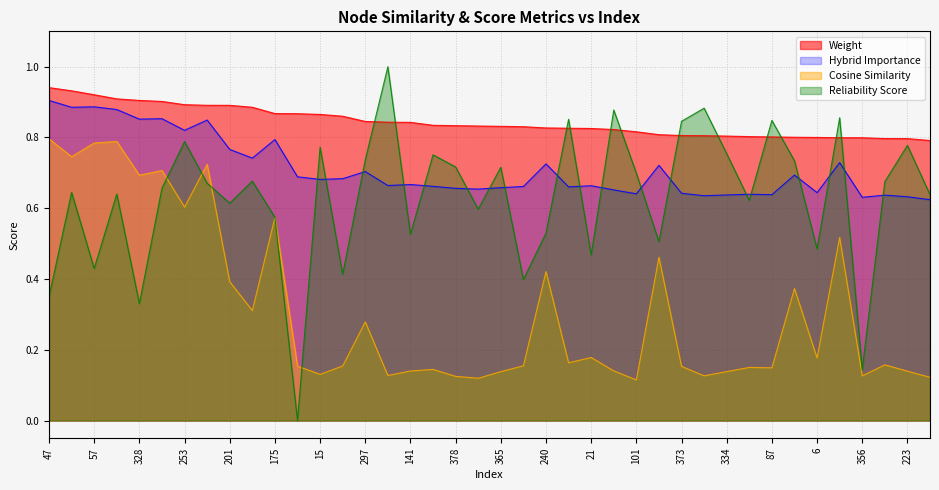

What is the minimum value for cosine_similarity_to_test_node?

0.1